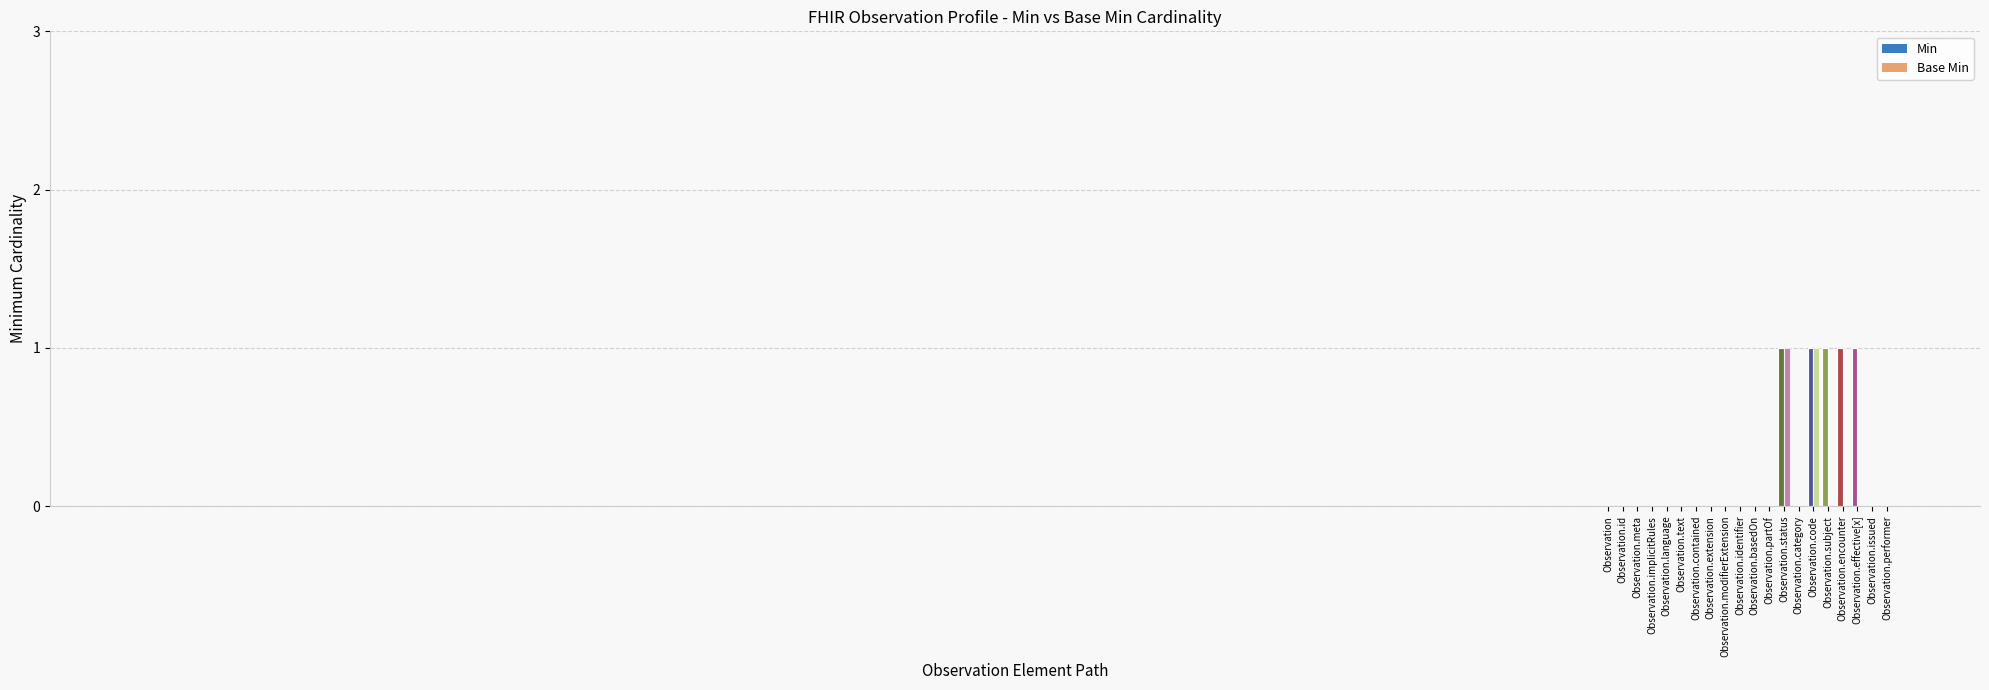

Reading left to right, transcribe all the data shown in this chart.

Min: Observation=0	Observation.id=0	Observation.meta=0	Observation.implicitRules=0	Observation.language=0	Observation.text=0	Observation.contained=0	Observation.extension=0	Observation.modifierExtension=0	Observation.identifier=0	Observation.basedOn=0	Observation.partOf=0	Observation.status=1	Observation.category=0	Observation.code=1	Observation.subject=1	Observation.encounter=1	Observation.effective[x]=1	Observation.issued=0	Observation.performer=0
Base Min: Observation=0	Observation.id=0	Observation.meta=0	Observation.implicitRules=0	Observation.language=0	Observation.text=0	Observation.contained=0	Observation.extension=0	Observation.modifierExtension=0	Observation.identifier=0	Observation.basedOn=0	Observation.partOf=0	Observation.status=1	Observation.category=0	Observation.code=1	Observation.subject=0	Observation.encounter=0	Observation.effective[x]=0	Observation.issued=0	Observation.performer=0